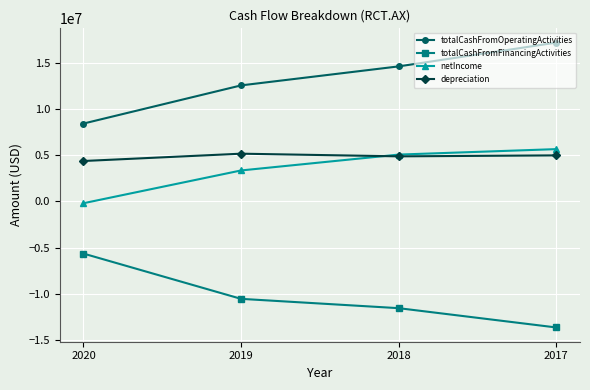

True or false: depreciation has more than 1 interior local peaks.

False